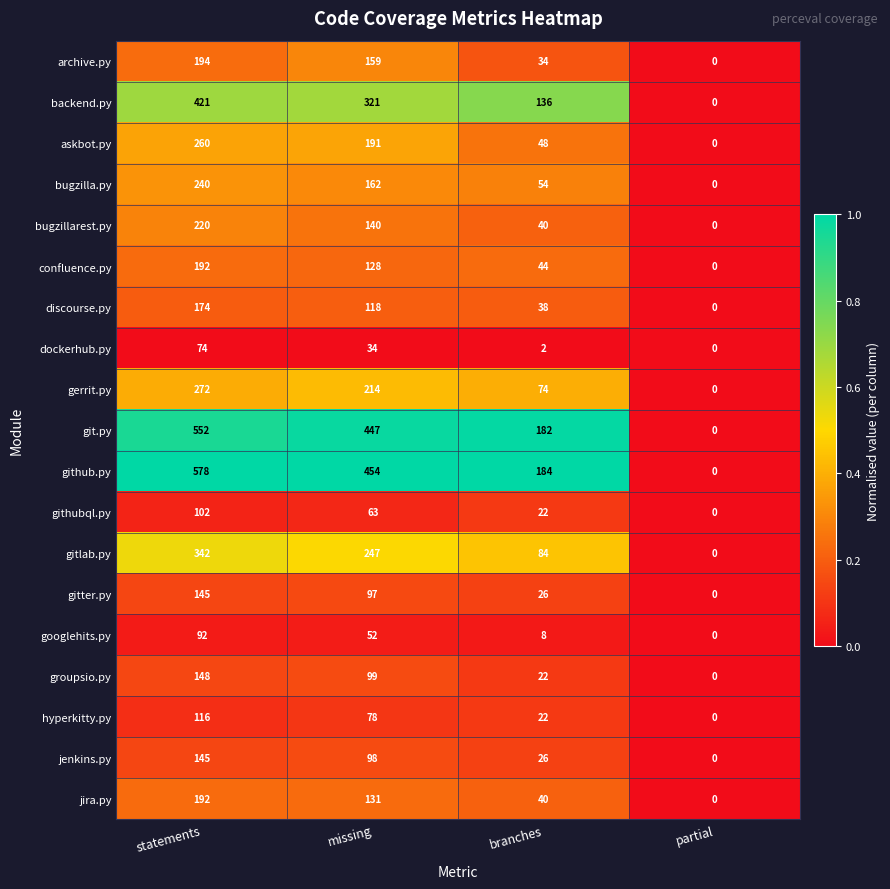

Where is bugzillarest.py nearest to the value 110?

missing